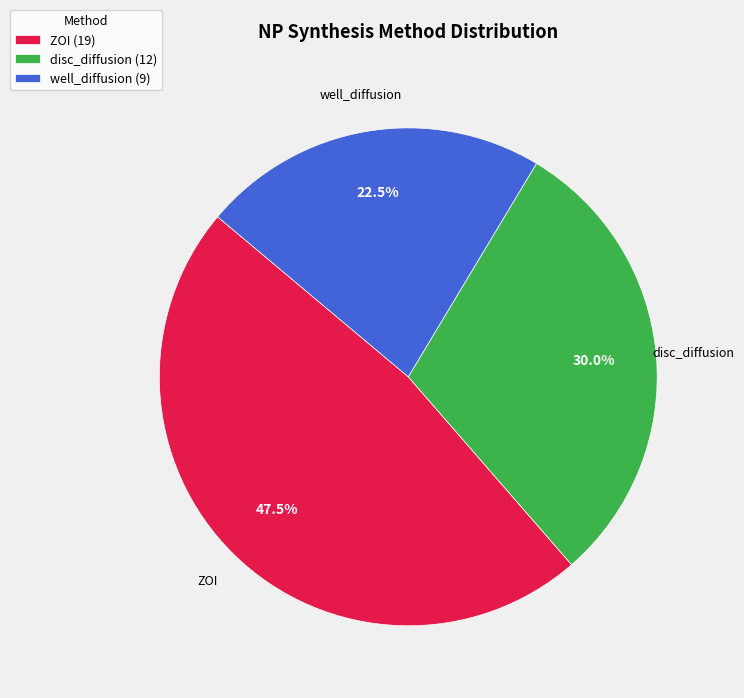

Which slice is the smallest?

well_diffusion